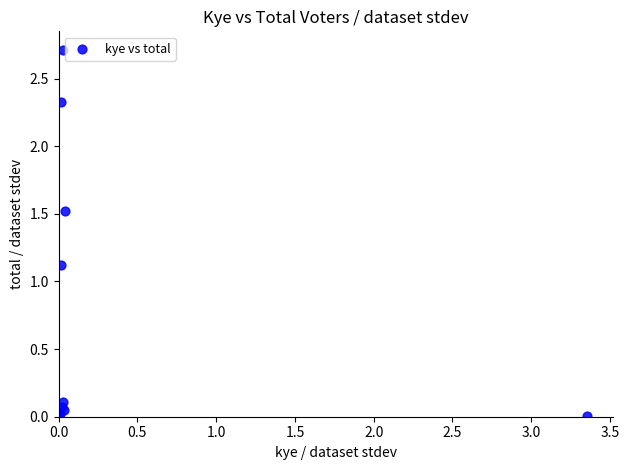

What Y value in the scatter plot is closest to 1?

1.1